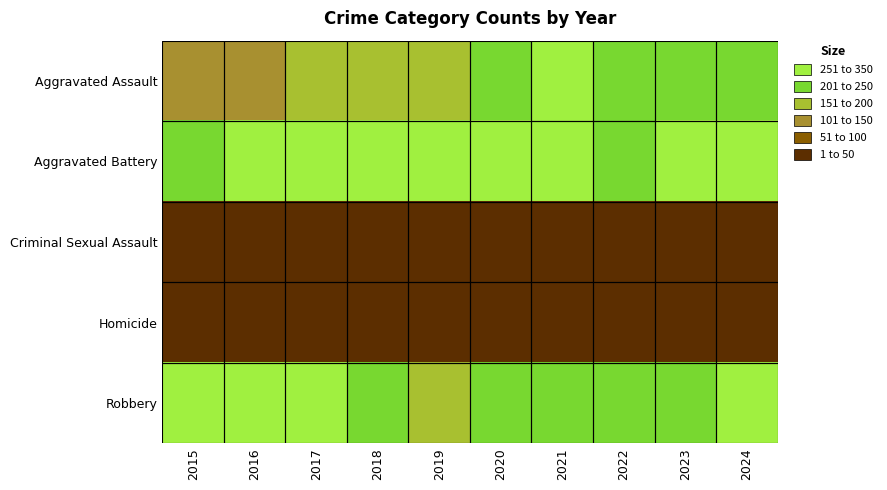

At how many categories does at least one series exceed 235?

10